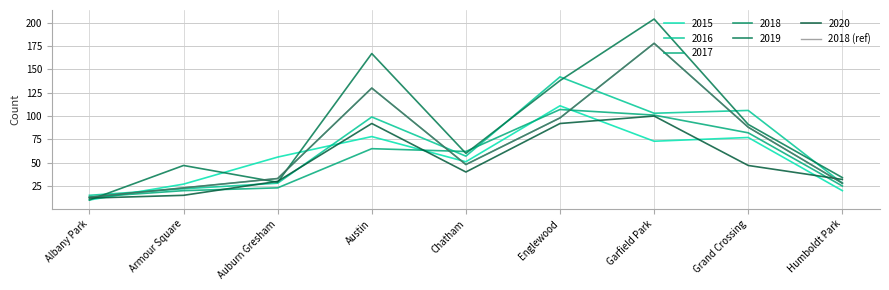

Is this an area chart (filled region under the line)?

No